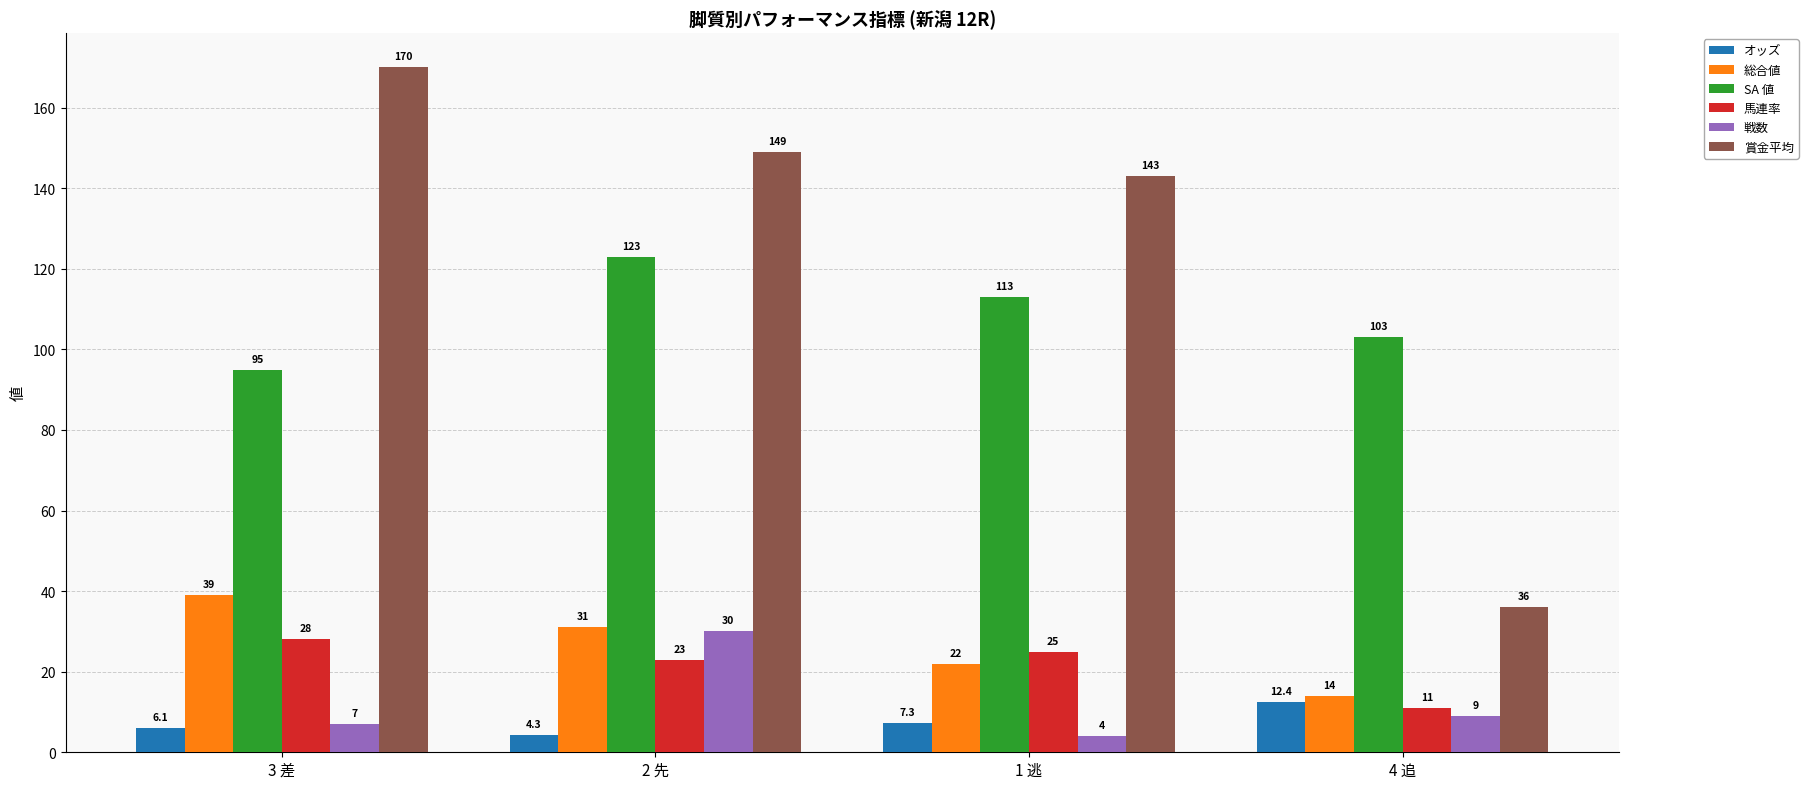

What is the difference between the highest and lowest values at 1 逃?

139.0